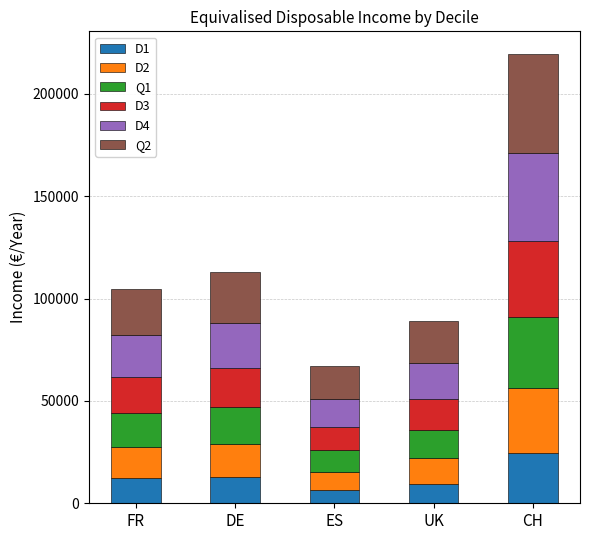

At which category is the sum across all series the highest?

CH